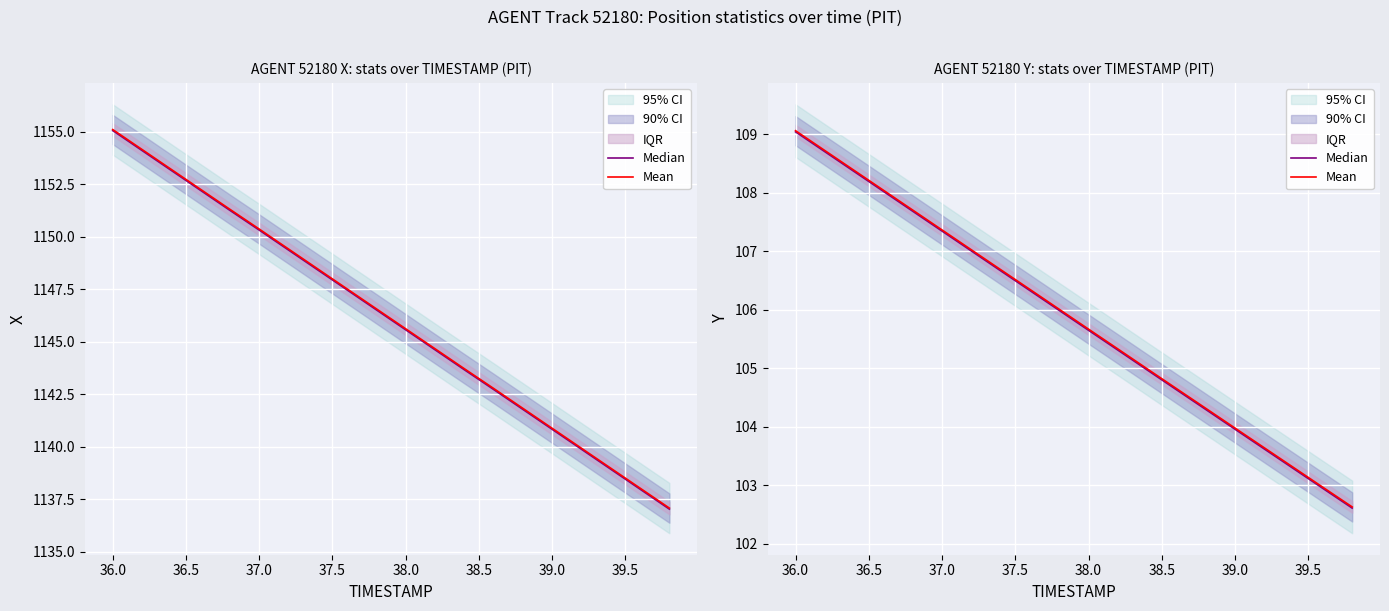

True or false: Median has more than 1 interior local peaks.

False